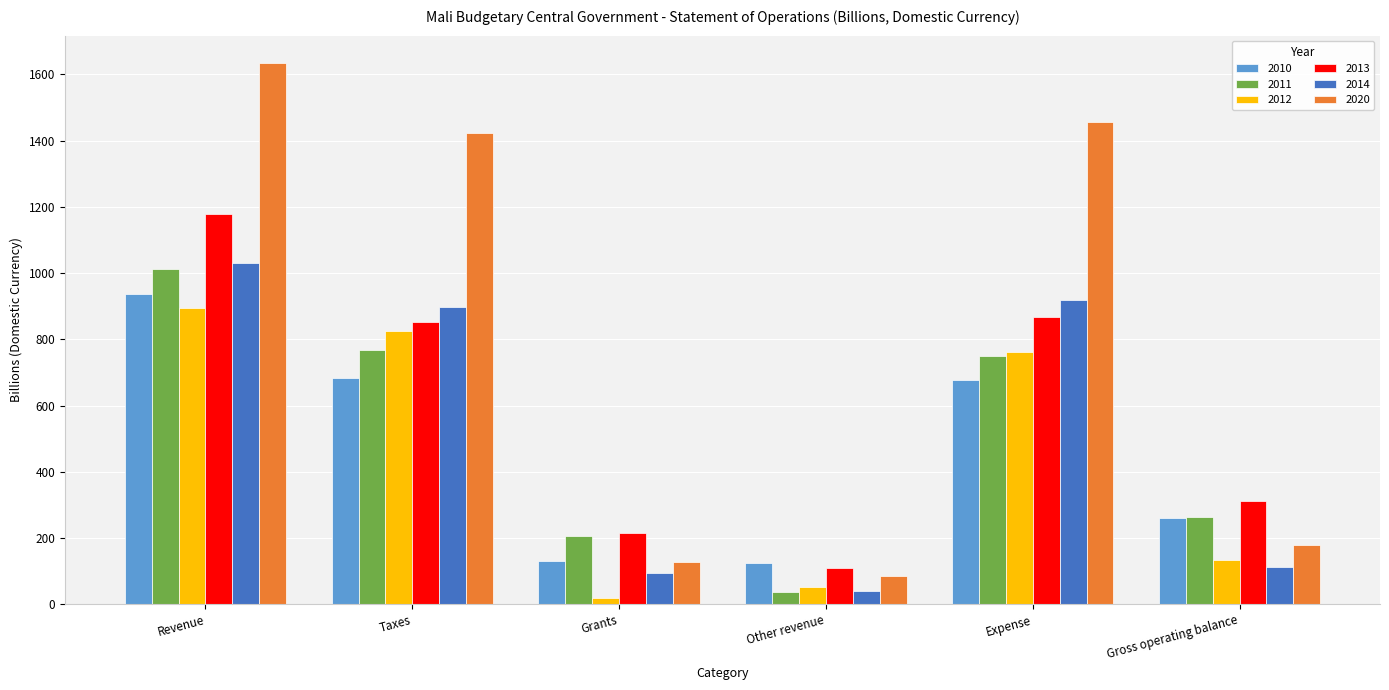

Which category has the highest value in the 2012 series?

Revenue